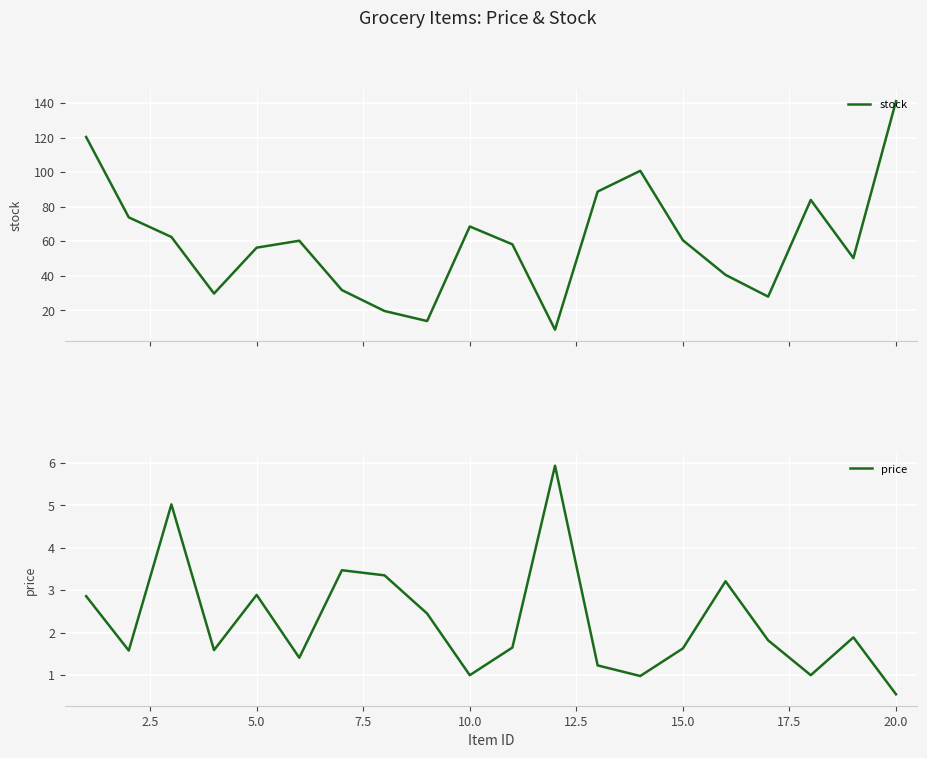

What is the smallest value displayed?

0.6